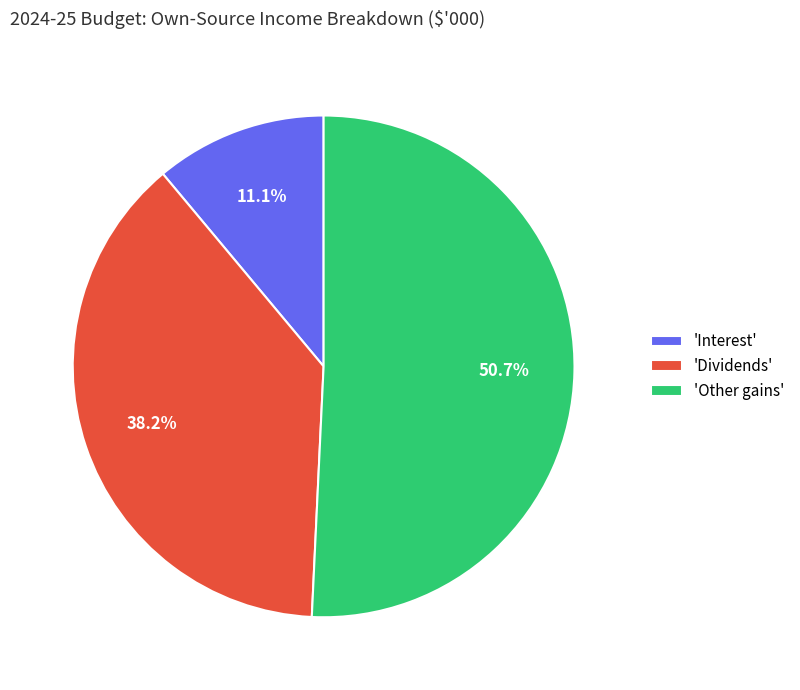

Rank the categories by value from lowest to highest.

'Interest', 'Dividends', 'Other gains'